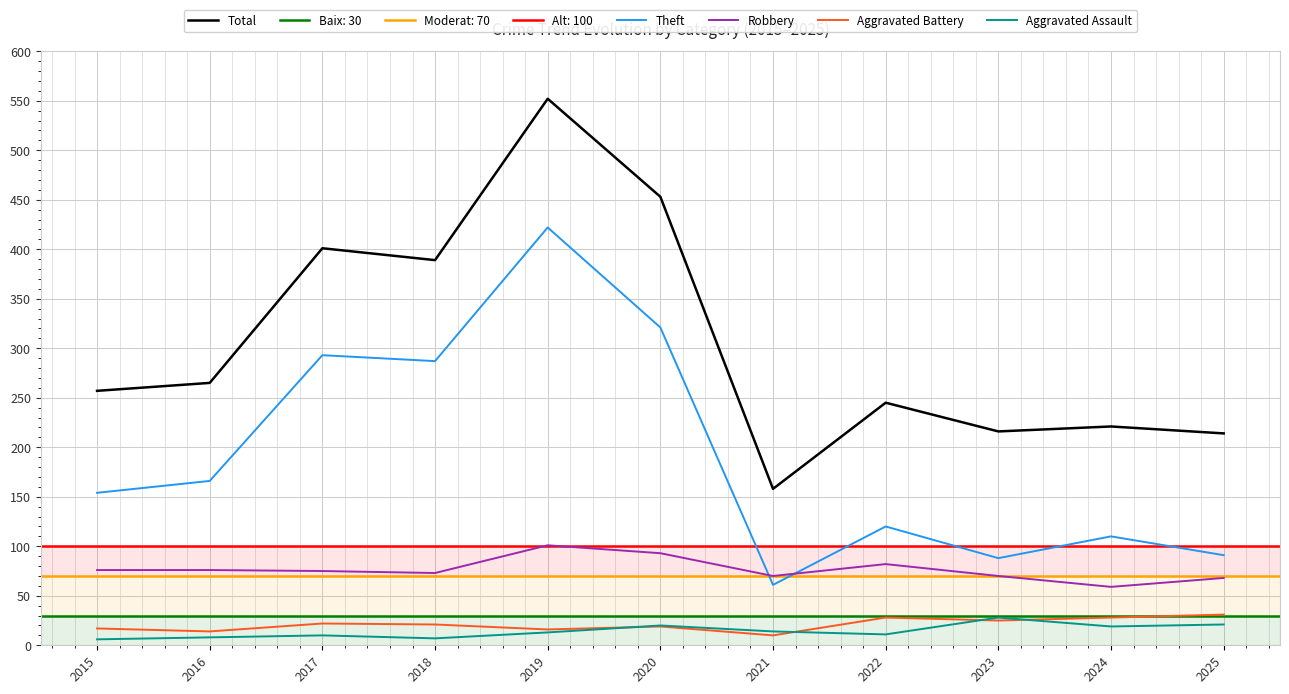

Is this an area chart (filled region under the line)?

No